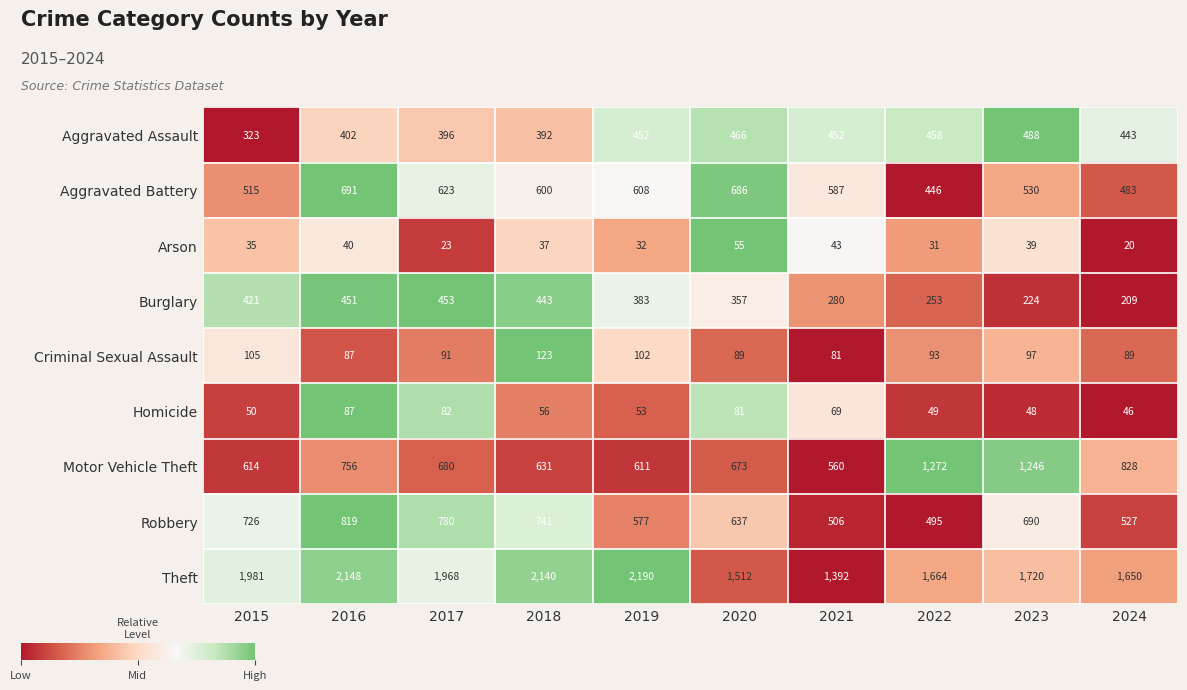

Read the Homicide value at 2023.

48